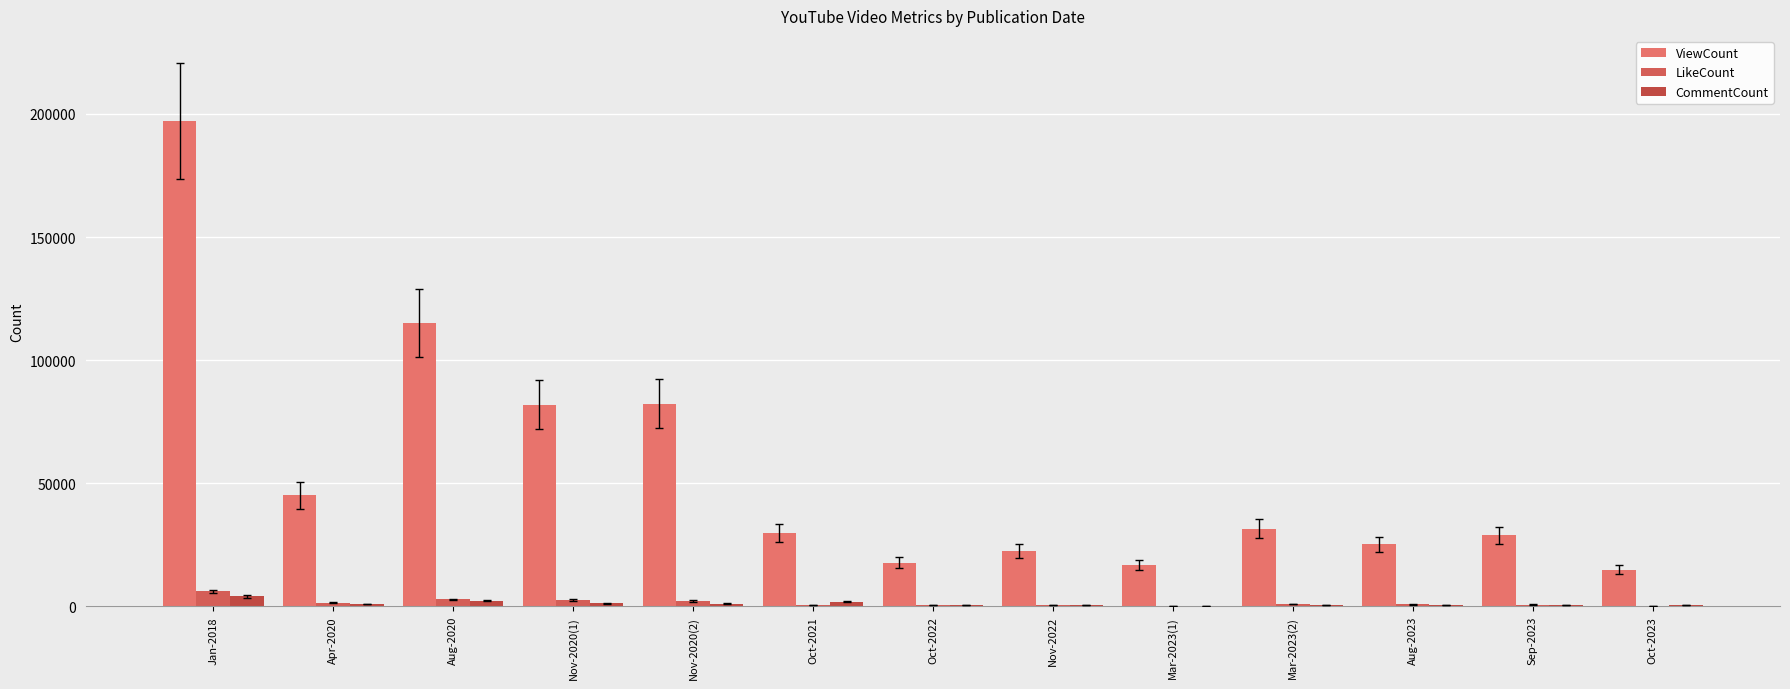

How many groups of bars are there?

13